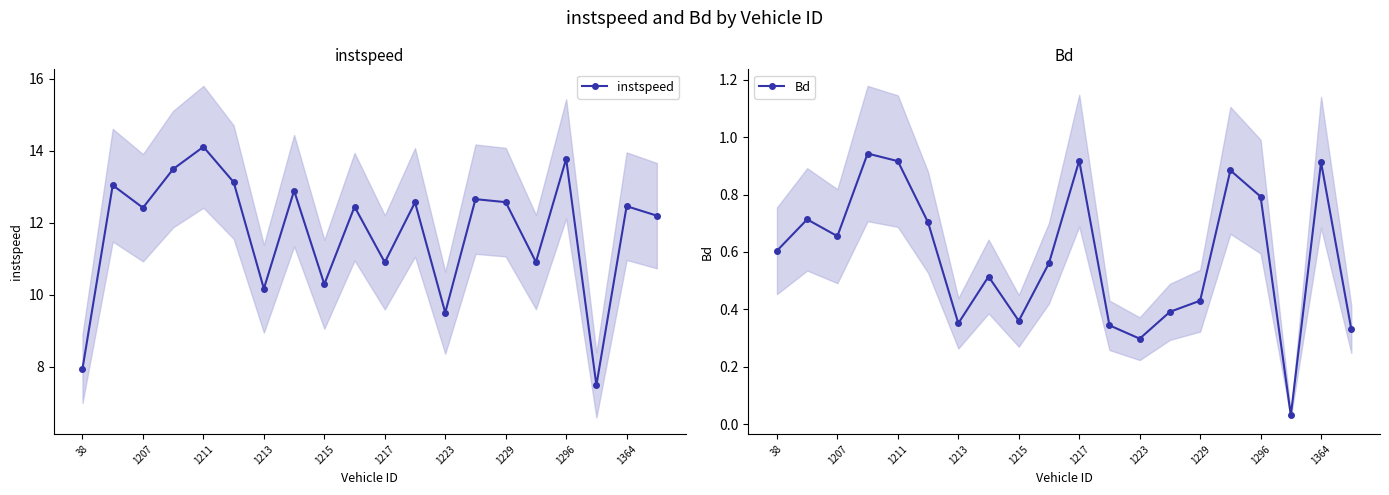

What value does the Bd series have at 15?

0.9